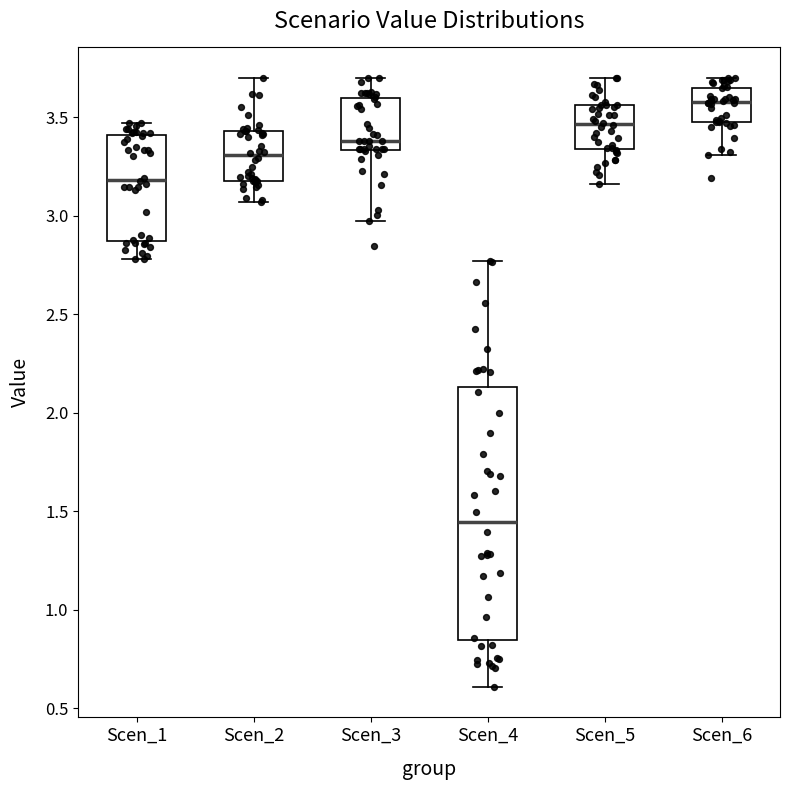

Reading left to right, read every box against the y-axis: the position of its median line, the range the box covers, and the ends of its whiskers. The values are not printed on the chart, so give them approximately, as read against the axis.

Scen_1: median 3.20, box 2.85 to 3.40, whiskers 2.80 to 3.45
Scen_2: median 3.30, box 3.20 to 3.45, whiskers 3.05 to 3.70
Scen_3: median 3.40, box 3.35 to 3.60, whiskers 2.95 to 3.70
Scen_4: median 1.45, box 0.85 to 2.15, whiskers 0.60 to 2.75
Scen_5: median 3.45, box 3.35 to 3.55, whiskers 3.15 to 3.70
Scen_6: median 3.60, box 3.50 to 3.65, whiskers 3.30 to 3.70